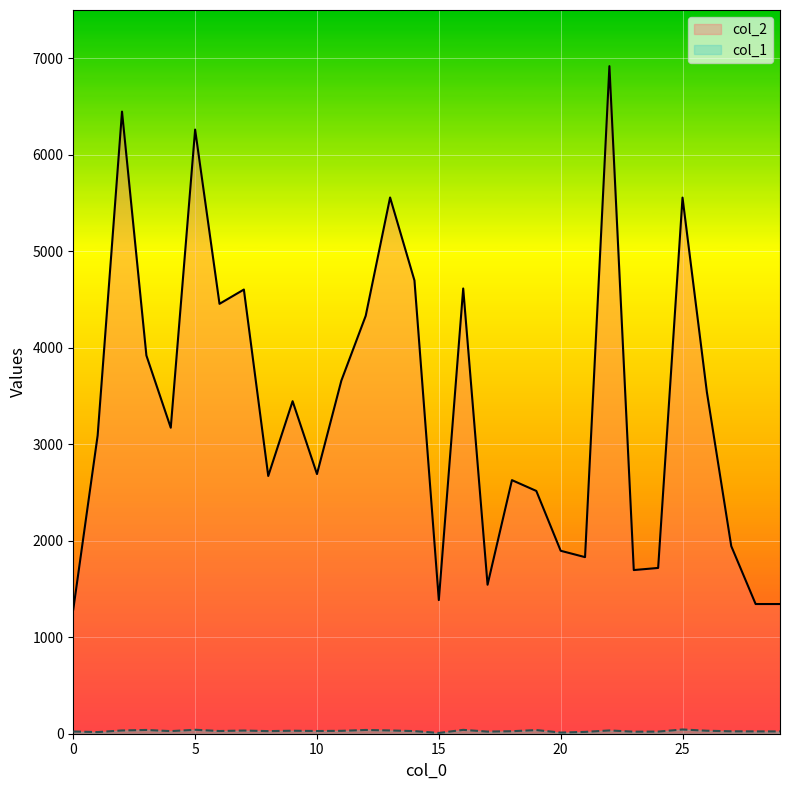

True or false: col_2 has a value of 1439 at 4.

False